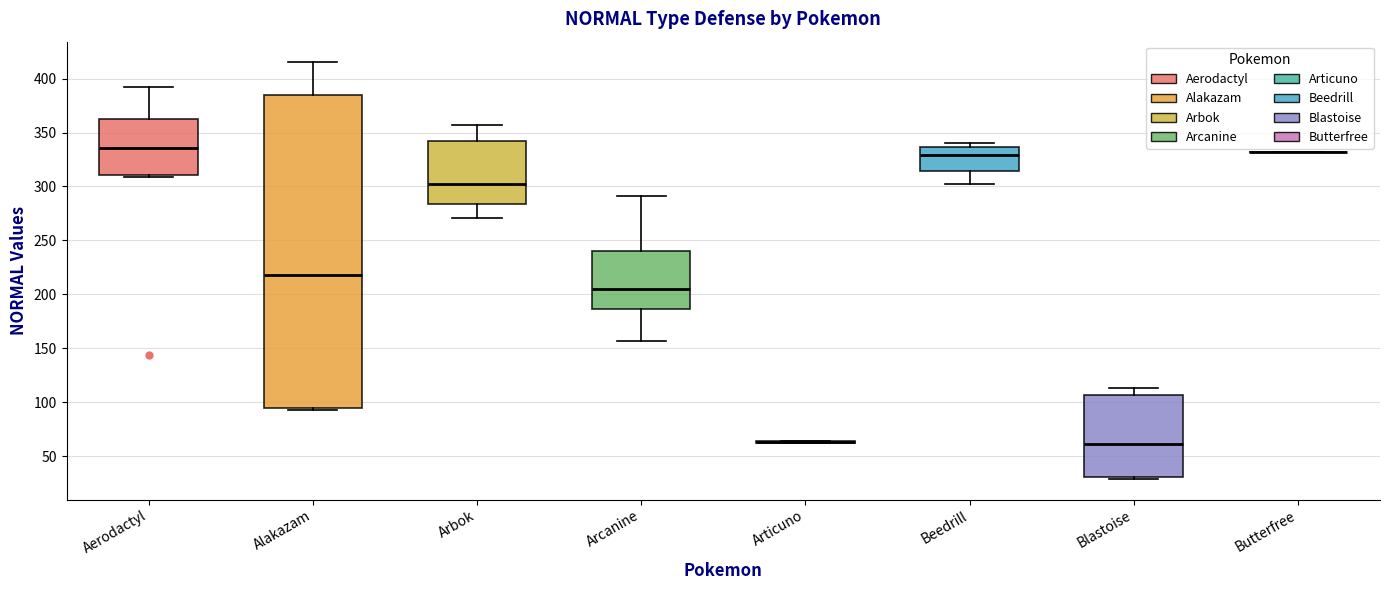

Reading left to right, read every box against the y-axis: the position of its median line, the range the box covers, and the ends of its whiskers. The values are not printed on the chart, so give them approximately, as read against the axis.

Aerodactyl: median 335, box 310 to 365, whiskers 310 to 390
Alakazam: median 220, box 95 to 385, whiskers 95 (just below the box's lower edge) to 415
Arbok: median 300, box 285 to 340, whiskers 270 to 355
Arcanine: median 205, box 185 to 240, whiskers 155 to 290
Articuno: box collapsed to a line at 65, whiskers 60 to 65
Beedrill: median 330, box 315 to 335, whiskers 300 to 340
Blastoise: median 60, box 30 to 105, whiskers 30 to 115
Butterfree: box collapsed to a line at 330, whiskers 330 to 330